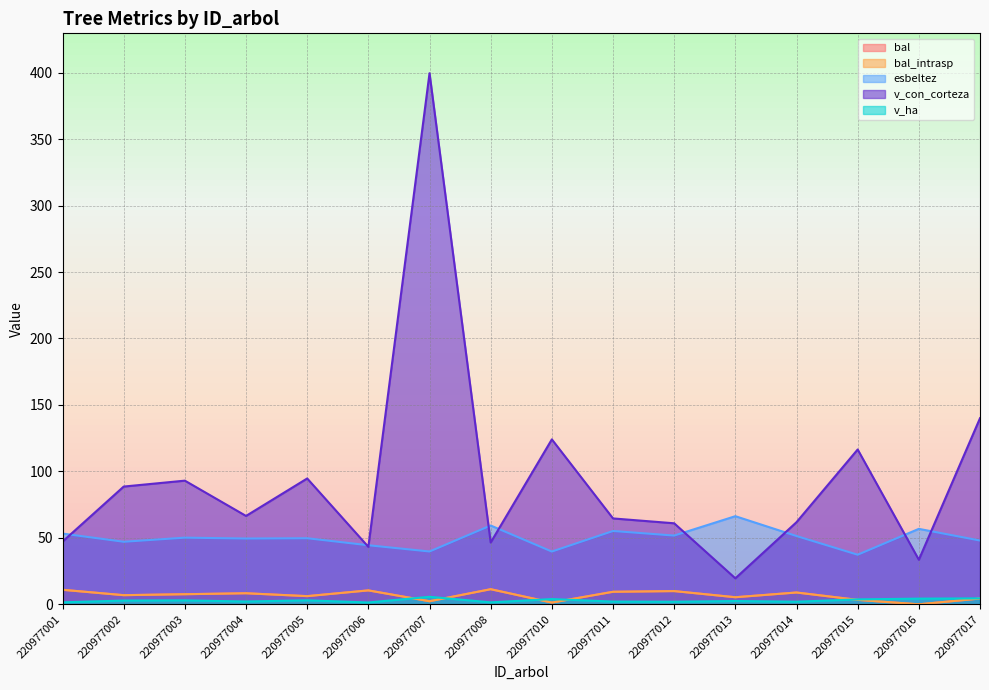

What is the sum of all v_ha values?

45.8